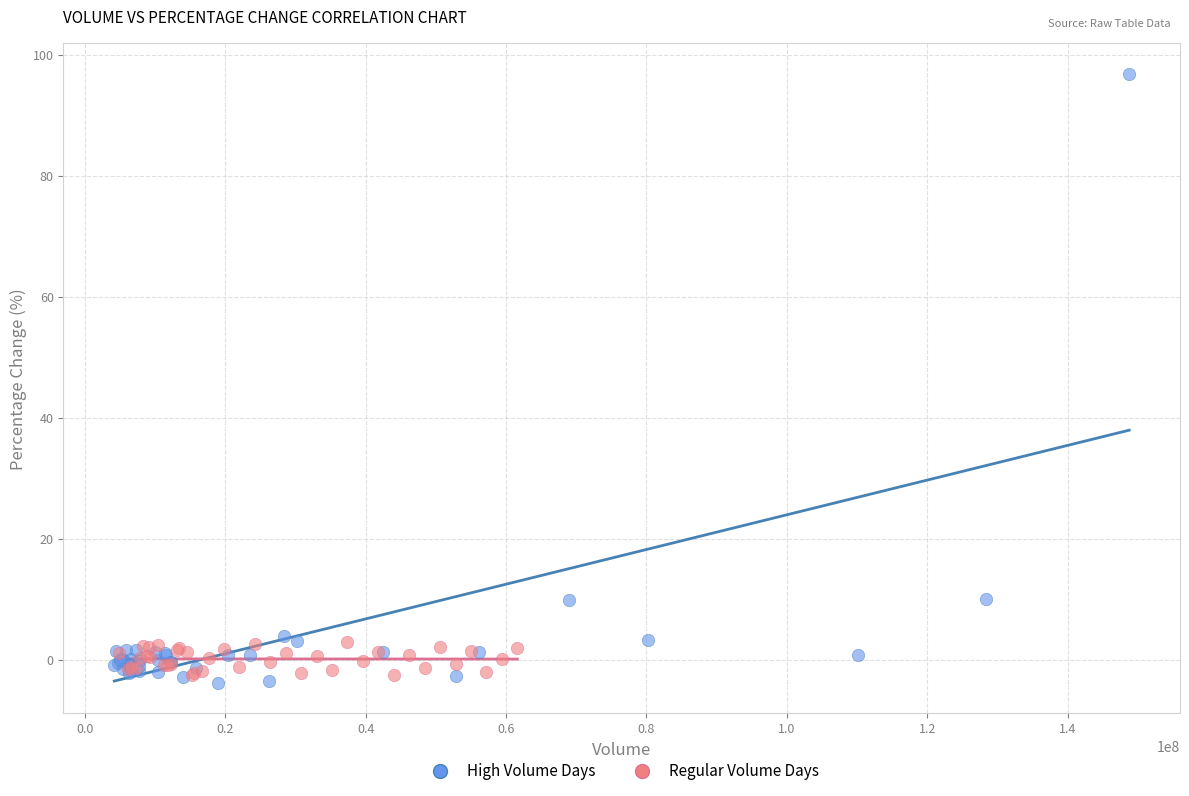

Which series has the largest Y range (max minus min)?

High Volume Days